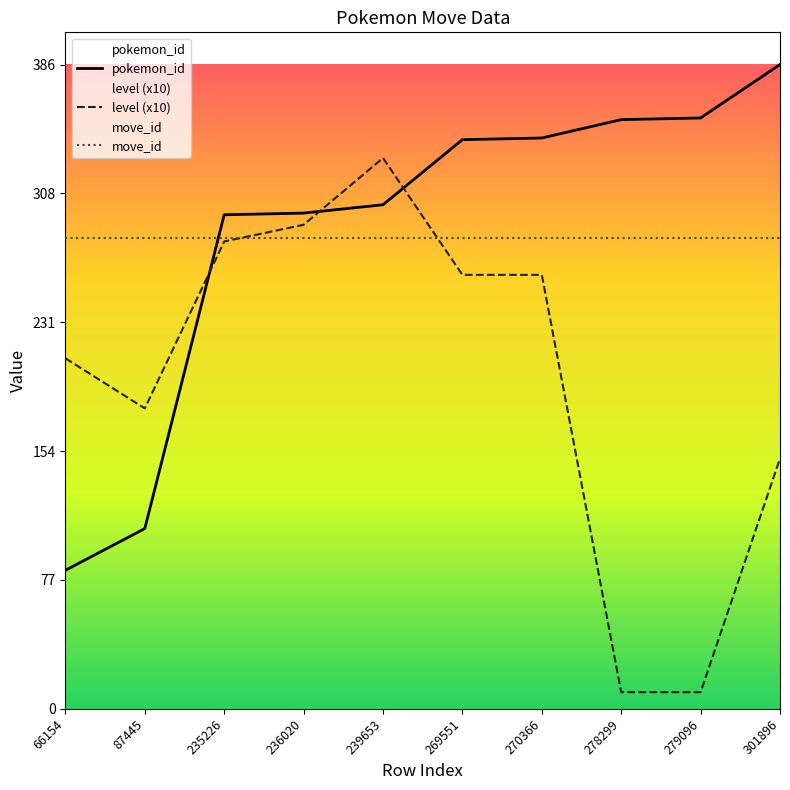

Rank the series at 301896 from highest to lowest value.

pokemon_id, move_id, level (x10)